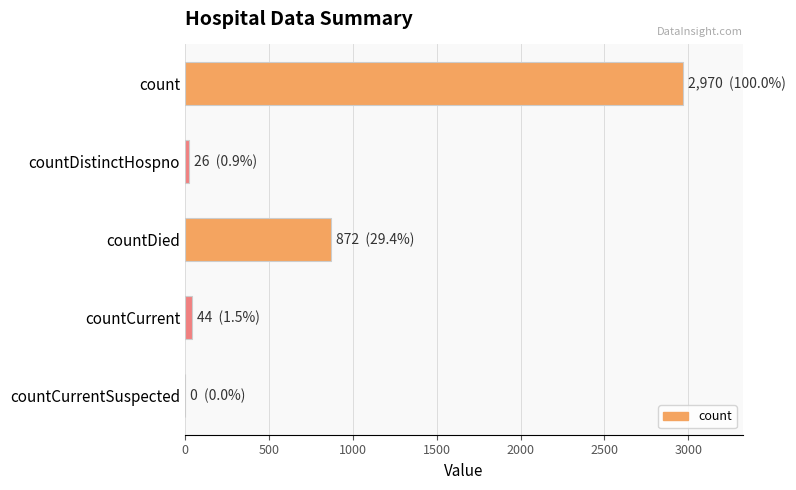

The value at countDied is 1430. True or false?

False